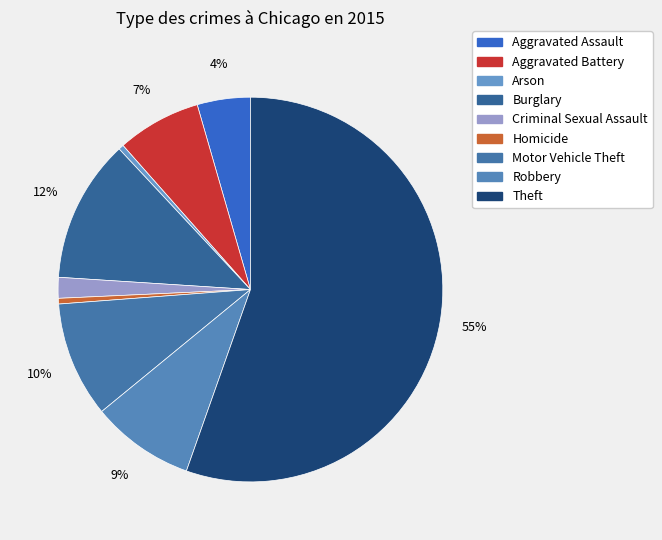

To the nearest percent, what is the difference between the Homicide and Aggravated Assault slice percentages?

4%